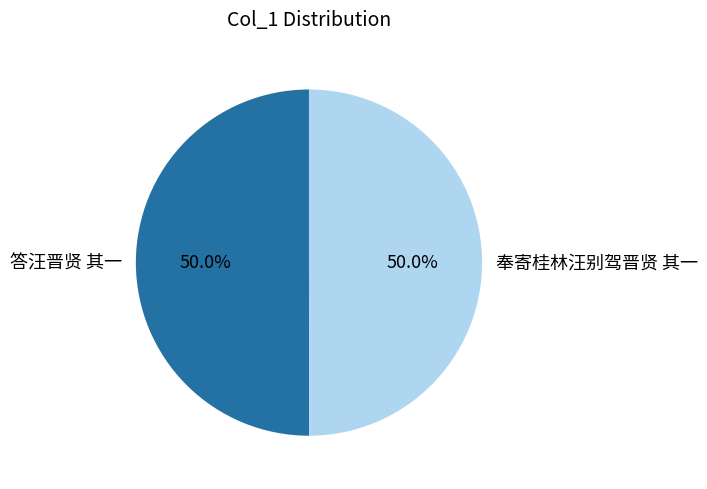

To the nearest percent, what portion does 奉寄桂林汪别驾晋贤 其一 represent?

50%